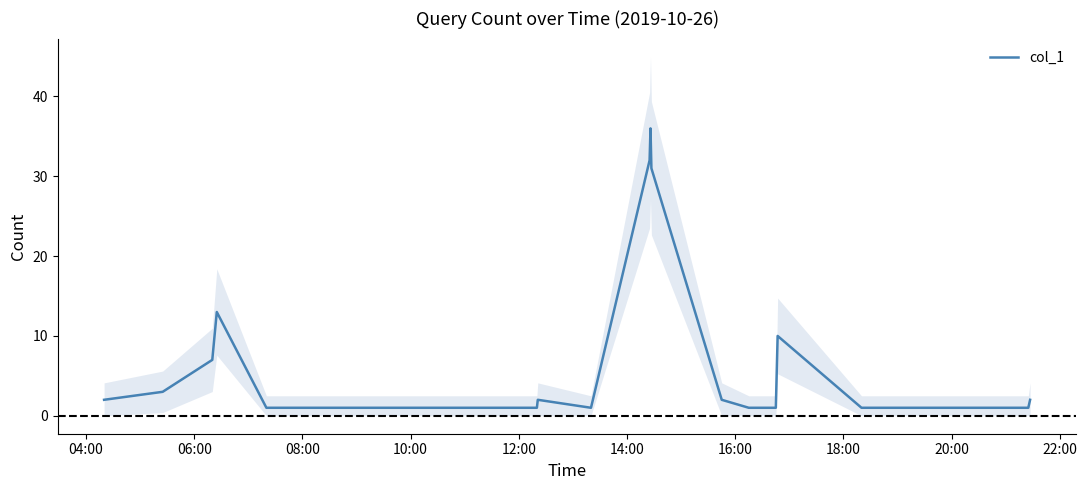

How many values are below 2?

9